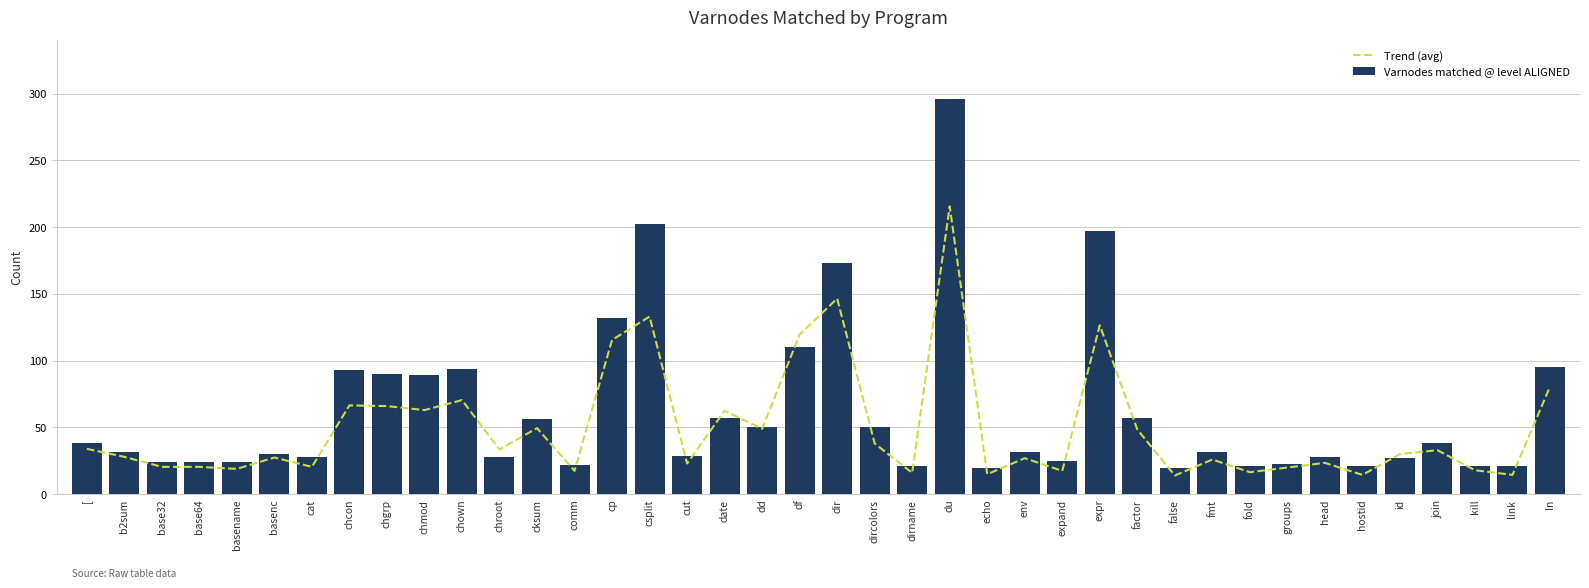

Are the bars grouped side by side (vs. stacked)?

Yes